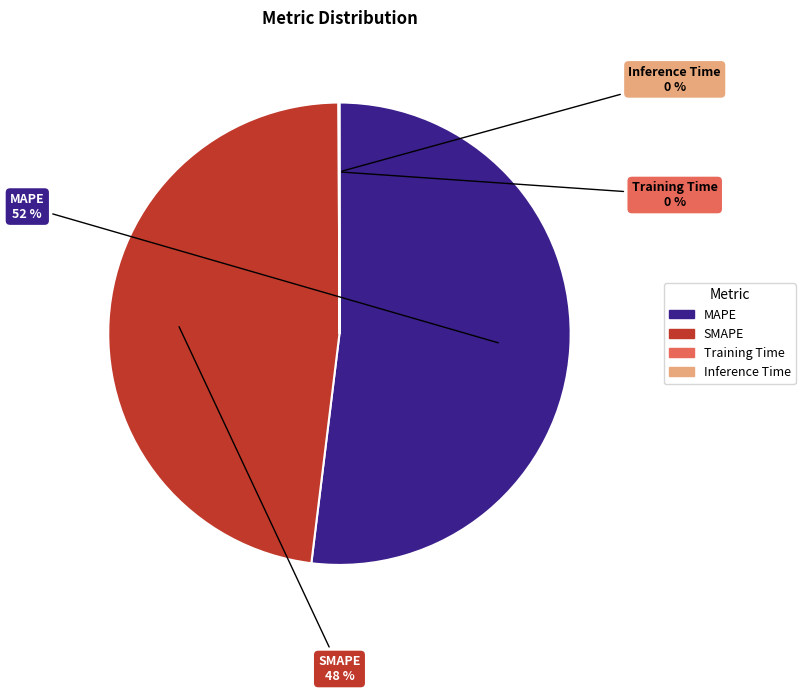

Which category has the biggest portion of the pie?

MAPE